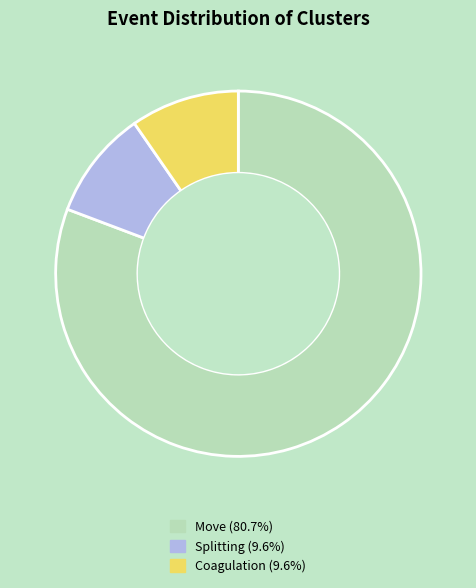

Approximately how many times larger is the value at Move compared to Coagulation?

8.4